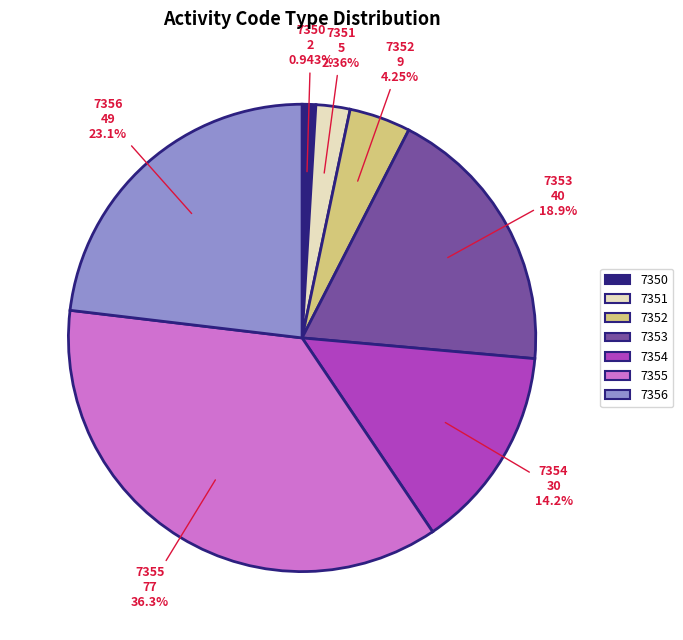

Is there a majority slice in this chart?

No